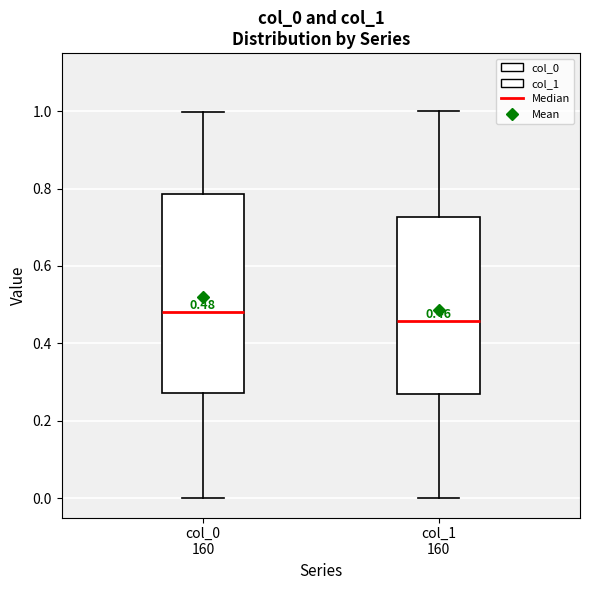

Which box has the lowest median line?

col_1 160